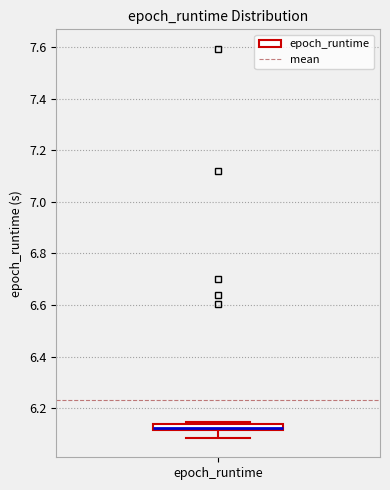

Where does the lower whisker of the box for epoch_runtime end on the y-axis? The values are not printed on the chart, so give them approximately, as read against the axis.

6.08